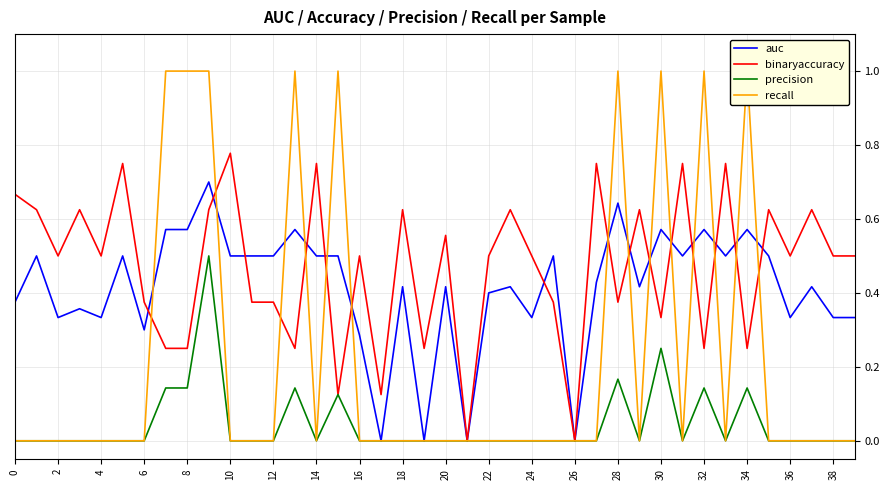

What is the highest value of the precision series?

0.5